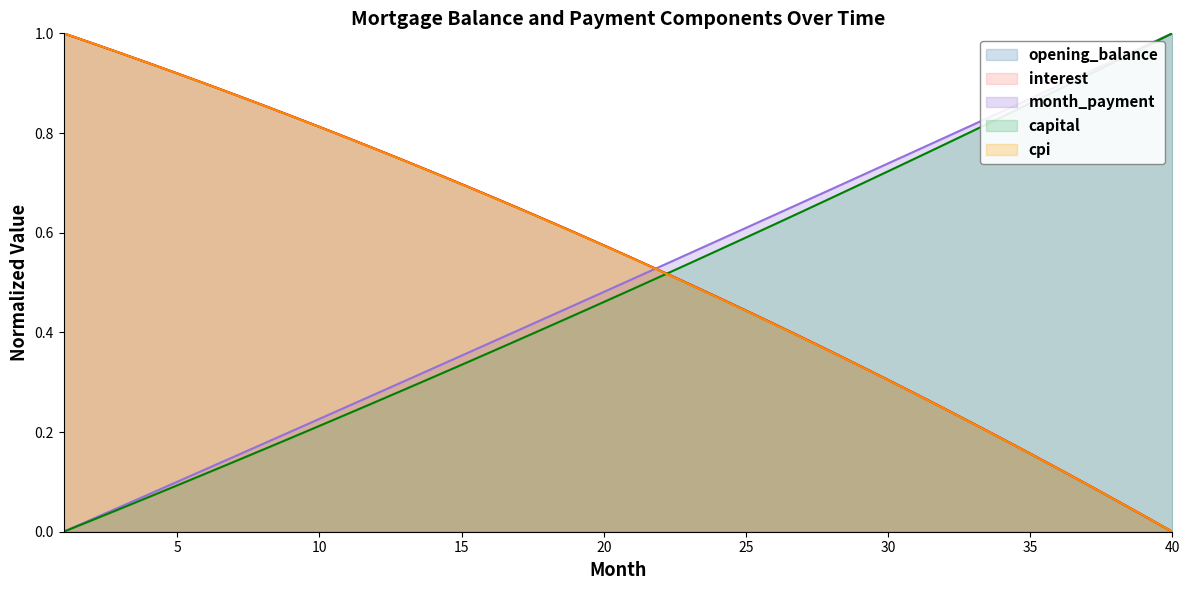

What is the spread (max minus min) of values at 2?

1.0